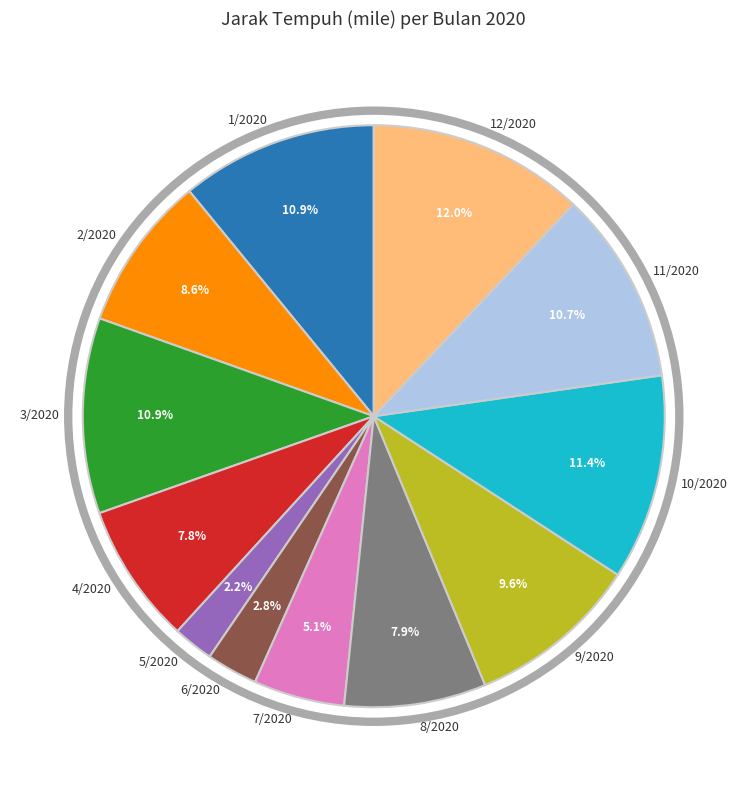

To the nearest percent, what percentage of the pie is 3/2020?

11%